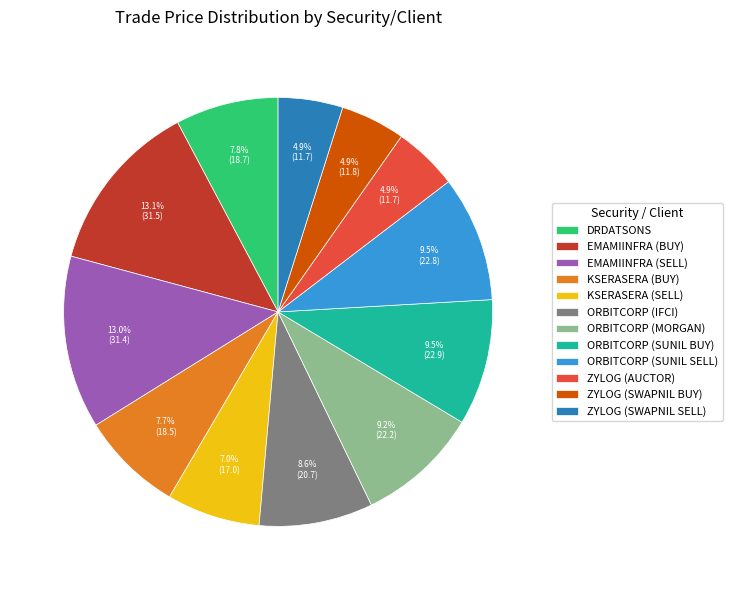

Between ORBITCORP (IFCI) and ORBITCORP (SUNIL BUY), which is larger?

ORBITCORP (SUNIL BUY)